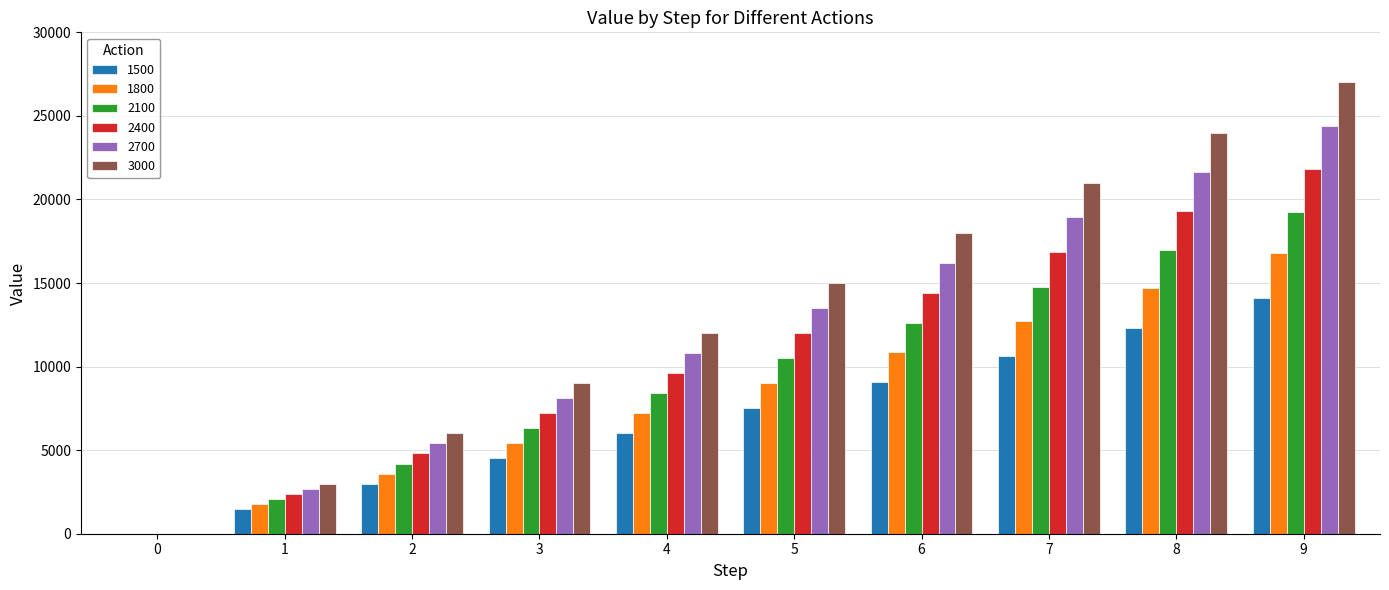

What are all the series names shown in the legend?

1500, 1800, 2100, 2400, 2700, 3000